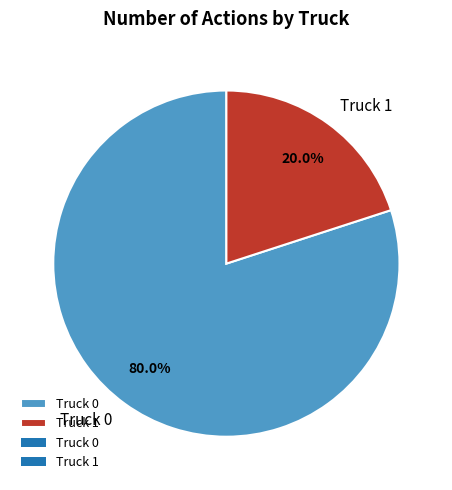

Which category has the smallest portion of the pie?

Truck 1